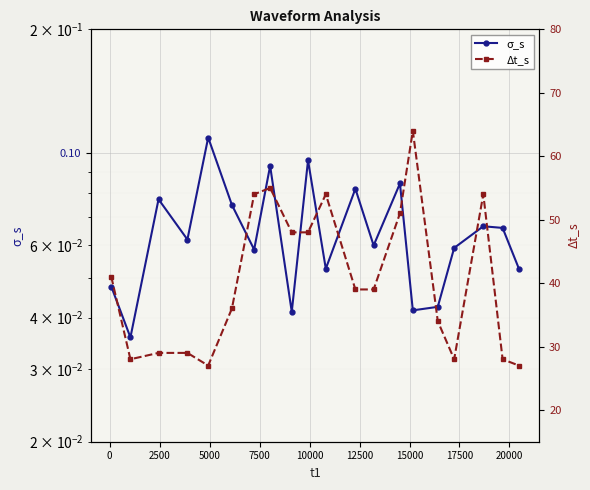

How many σ_s values are between 0 and 1?

20